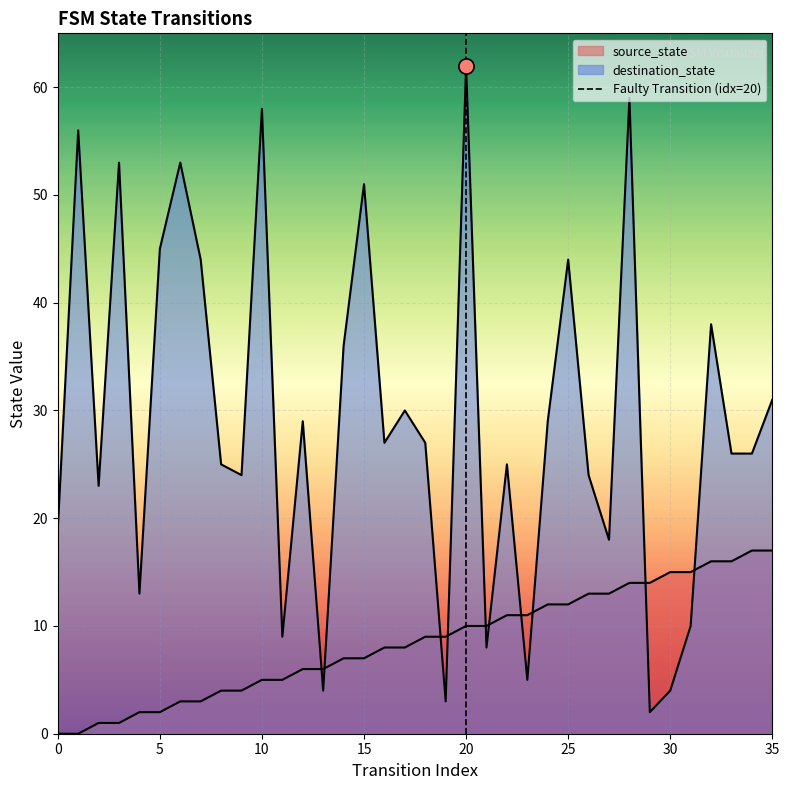

Which has a higher value, 5 or 0?

5